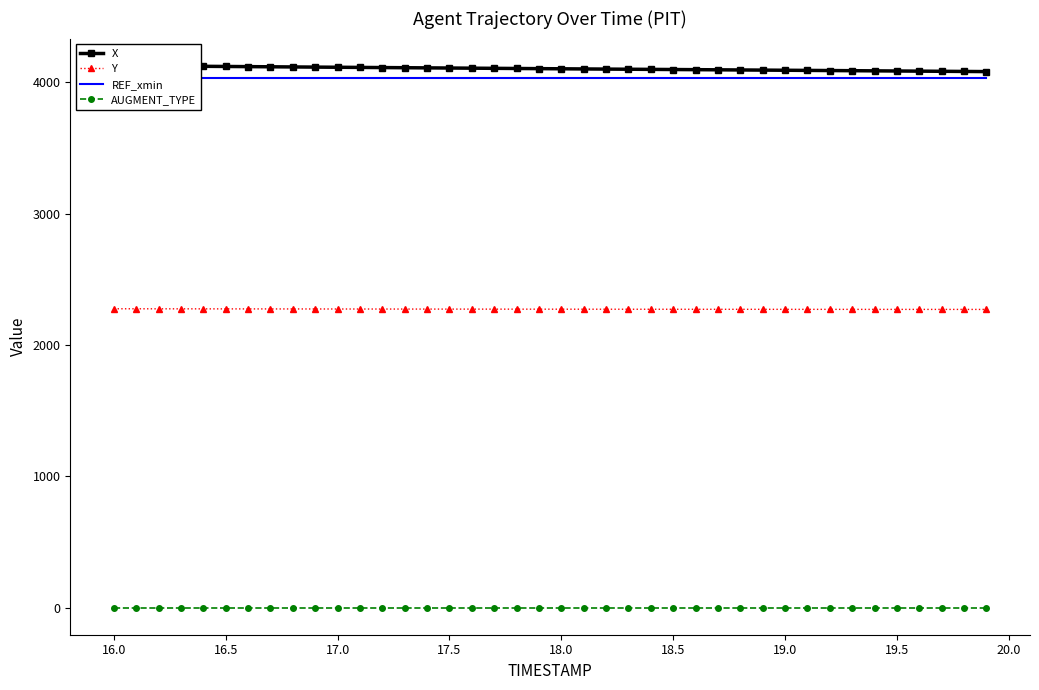

True or false: Y and X cross at least once.

False